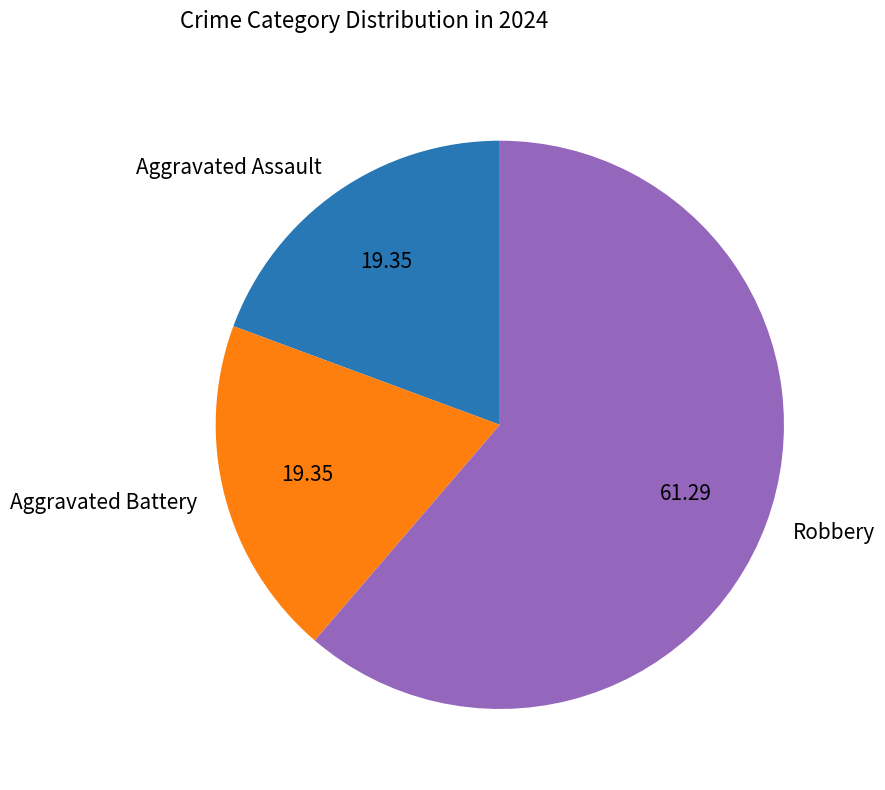

Is there any slice that represents more than half of the pie?

Yes